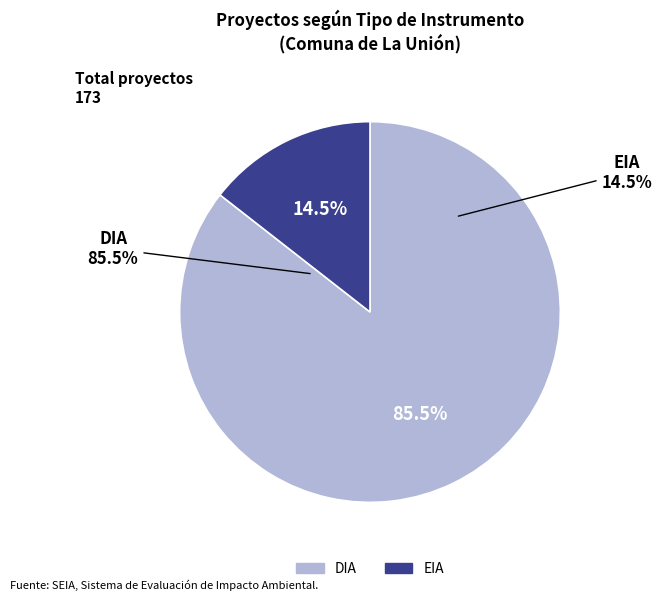

To the nearest percent, what portion does EIA represent?

14%